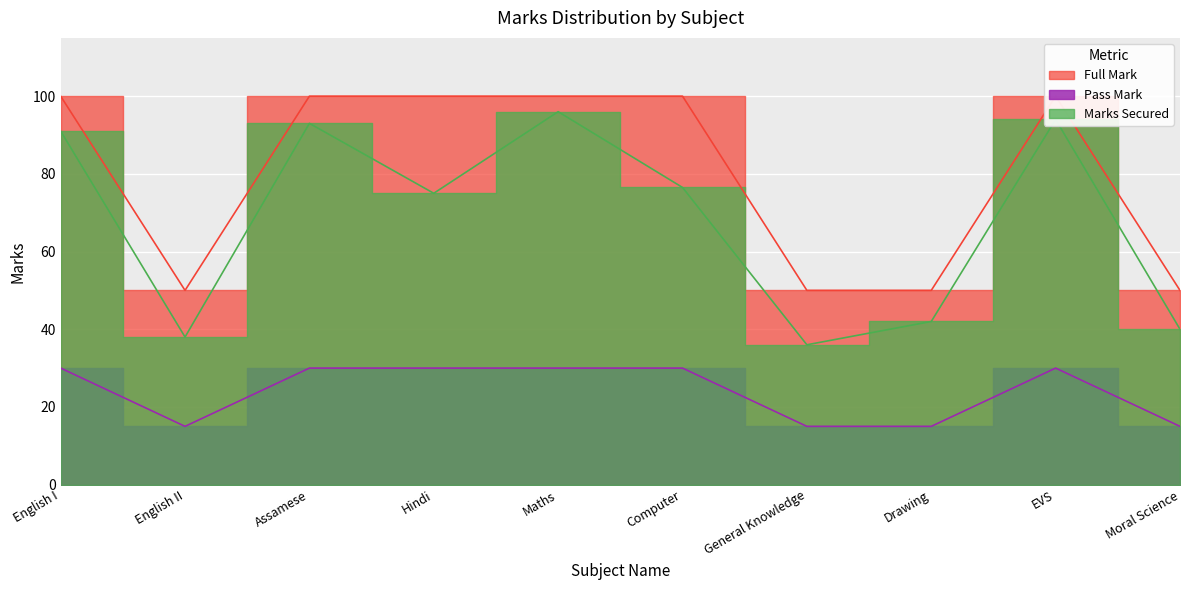

True or false: Marks Secured has a value of 43.9 at Computer.

False